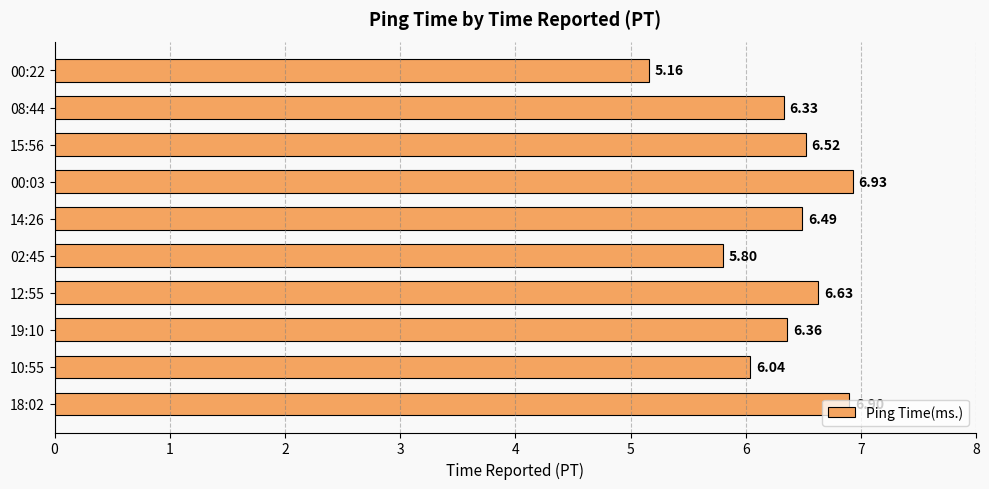

Rank the categories by value from highest to lowest.

00:03, 18:02, 12:55, 15:56, 14:26, 19:10, 08:44, 10:55, 02:45, 00:22